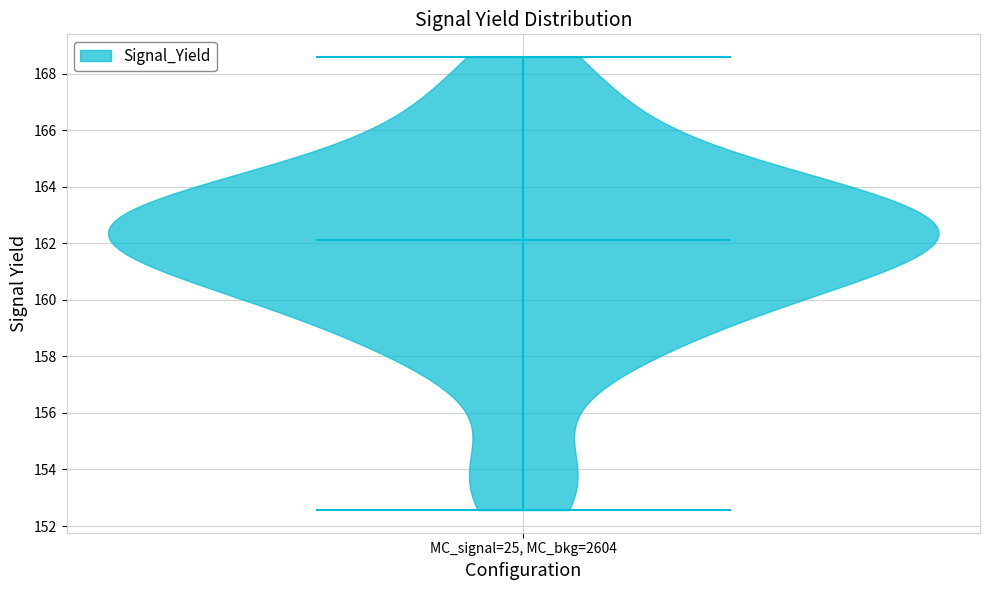

What is the lowest point the violin for MC_signal=25, MC_bkg=2604 reaches on the y-axis? The values are not printed on the chart, so give them approximately, as read against the axis.

152.6